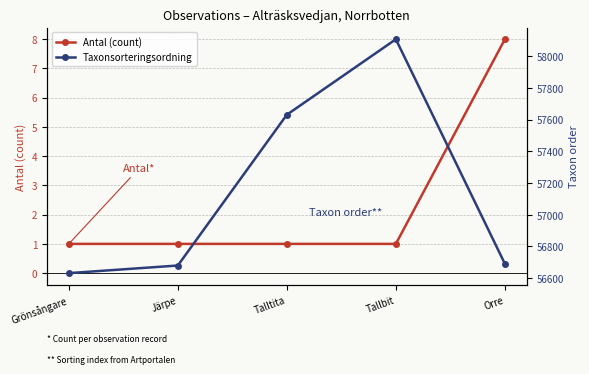

True or false: Taxonsorteringsordning has more than 1 interior local peaks.

False